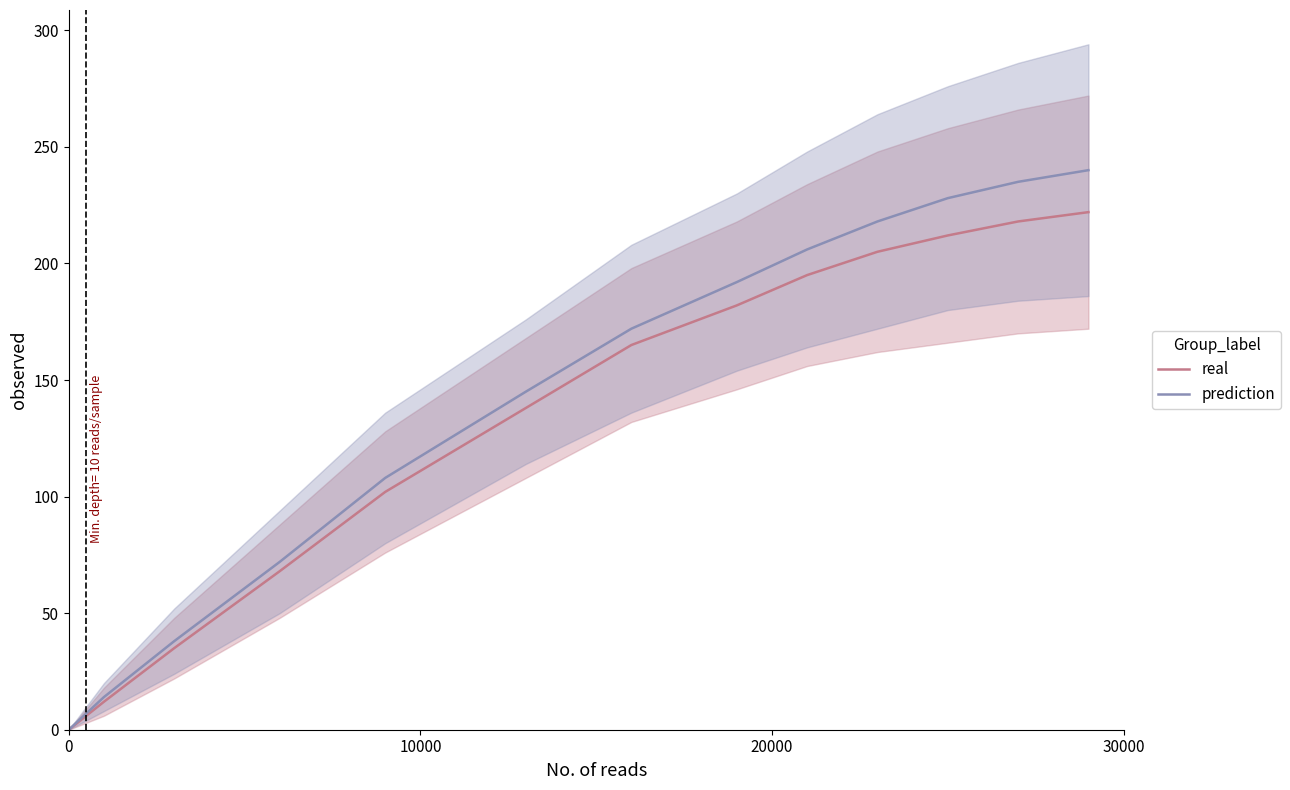

What is the maximum value for prediction?

240